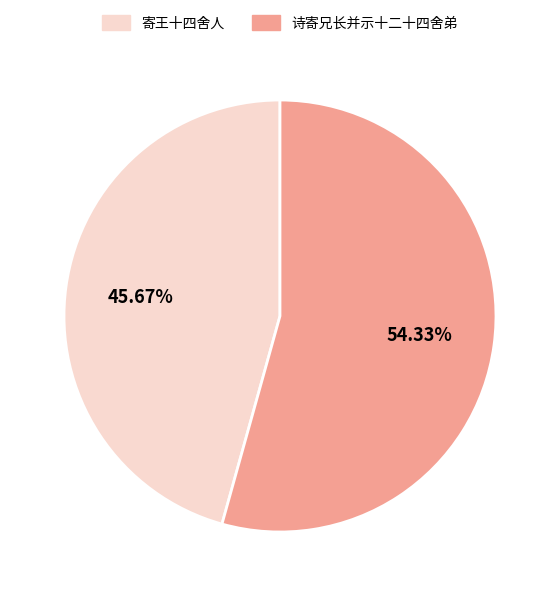

Rank the categories by value from lowest to highest.

寄王十四舍人, 诗寄兄长并示十二十四舍弟